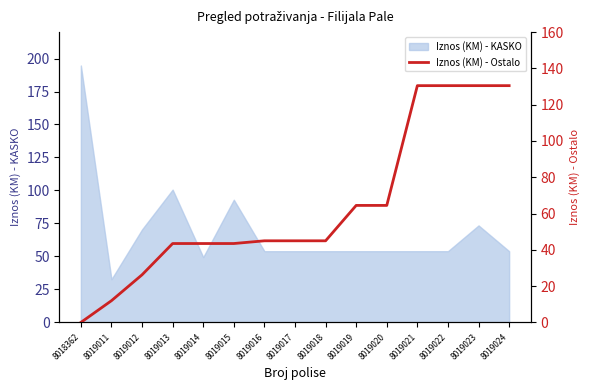

At which label is the value closest to 65?

8019019